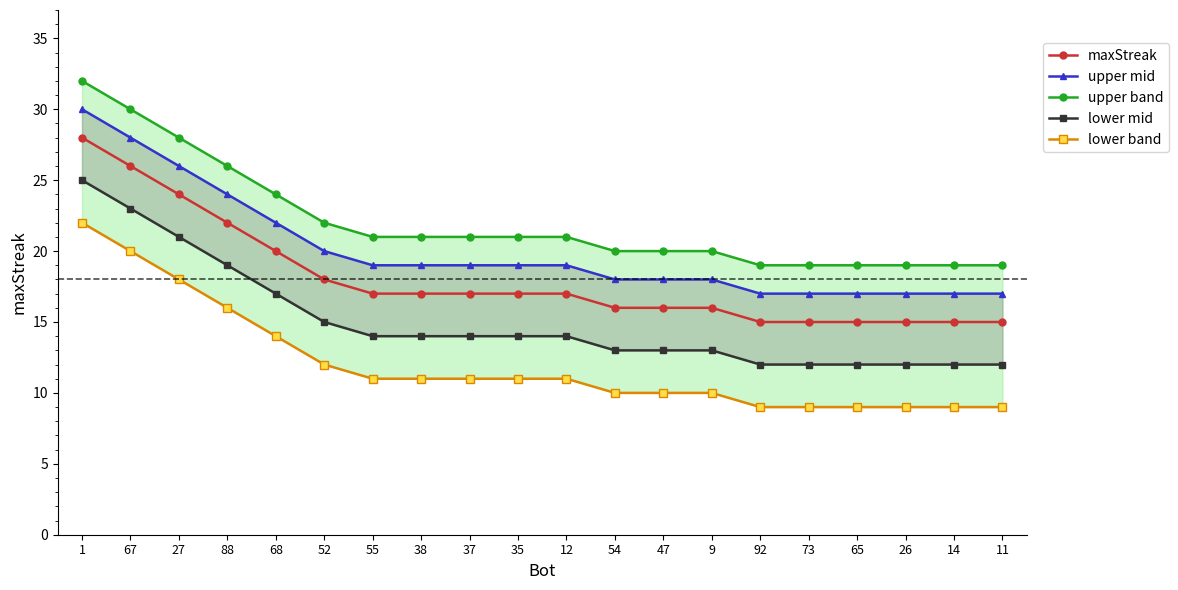

List the series in order of their overall mean, lowest first.

lower band, lower mid, maxStreak, upper mid, upper band